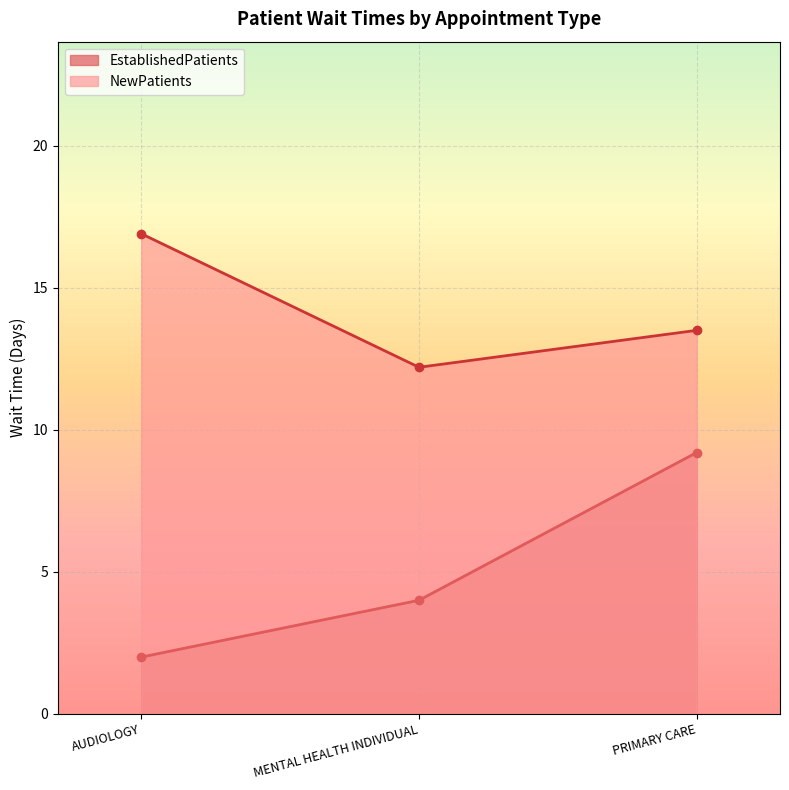

Which label corresponds to the largest value in the chart?

AUDIOLOGY